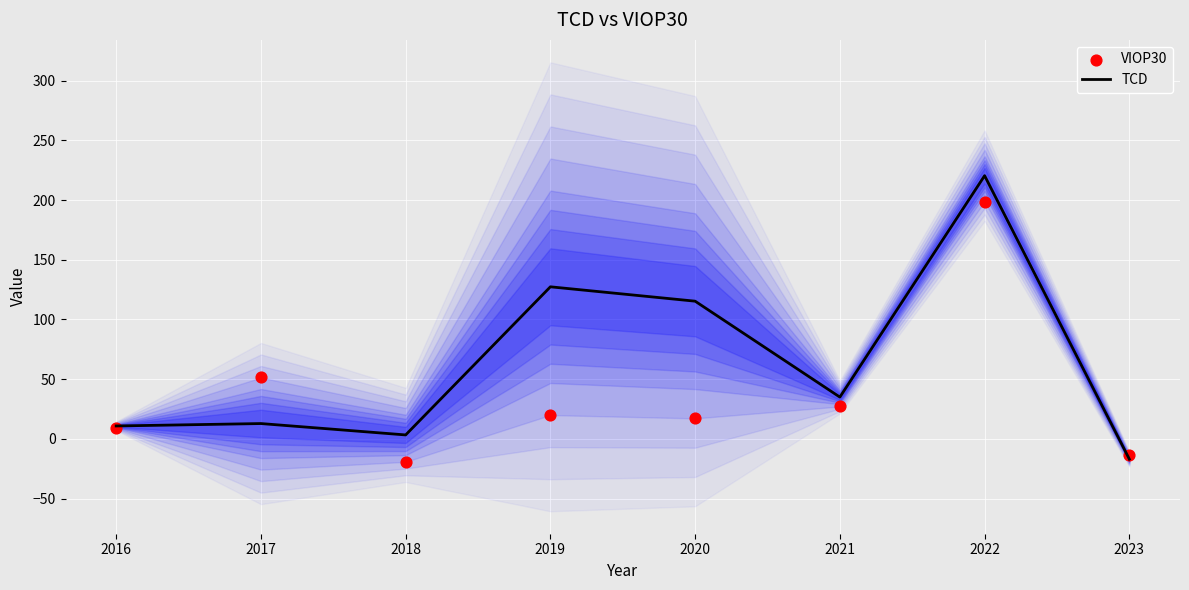

Which series reaches the maximum Y coordinate?

TCD